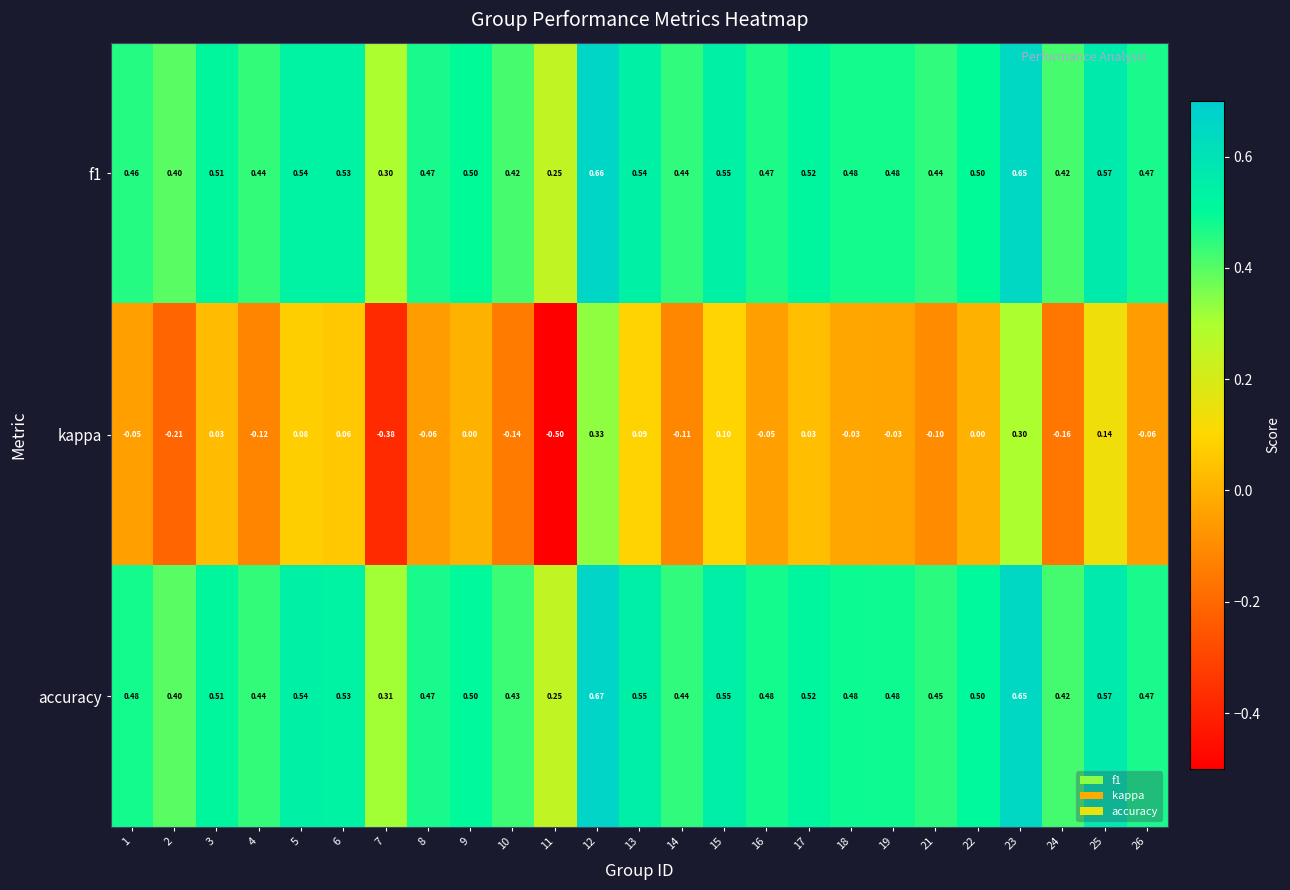

What is the sum of the accuracy values at 14 and 3?

1.0